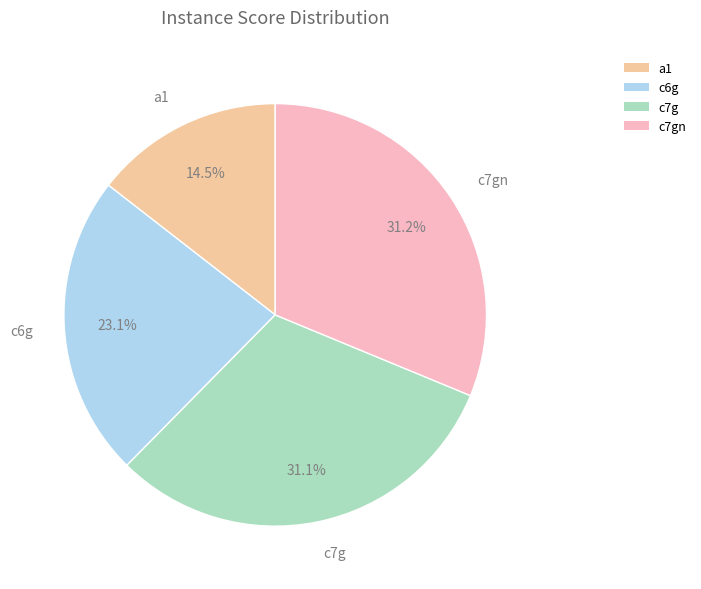

How many segments does this pie chart have?

4